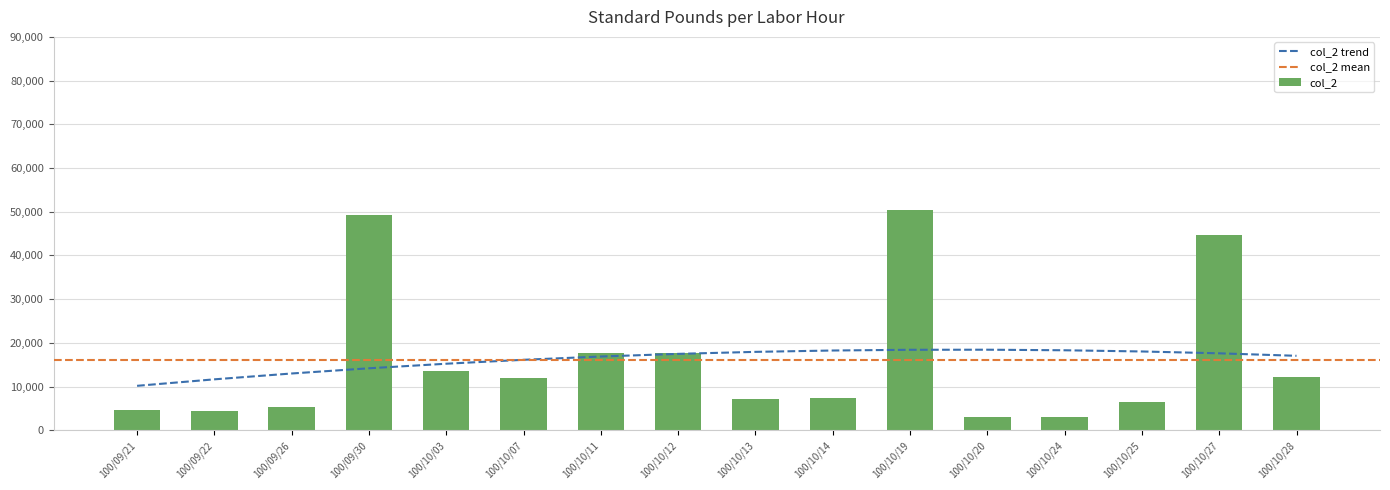

What is the minimum value shown in the chart?

3100